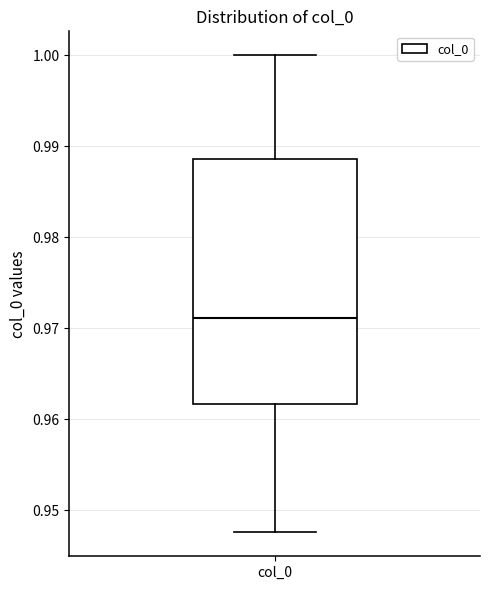

Where does the median line of the box for col_0 sit on the y-axis? The values are not printed on the chart, so give them approximately, as read against the axis.

0.971